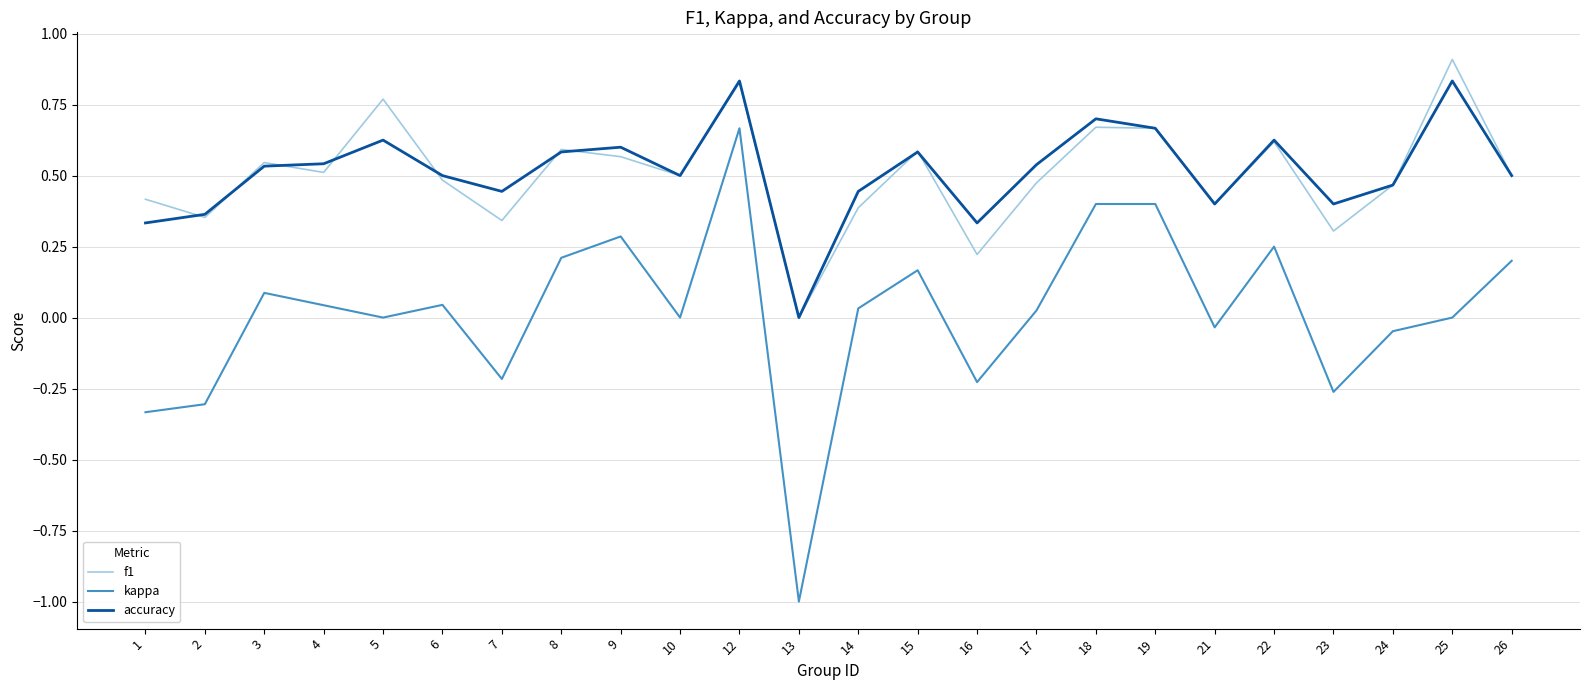

At which category does the chart reach its peak across all series?

25